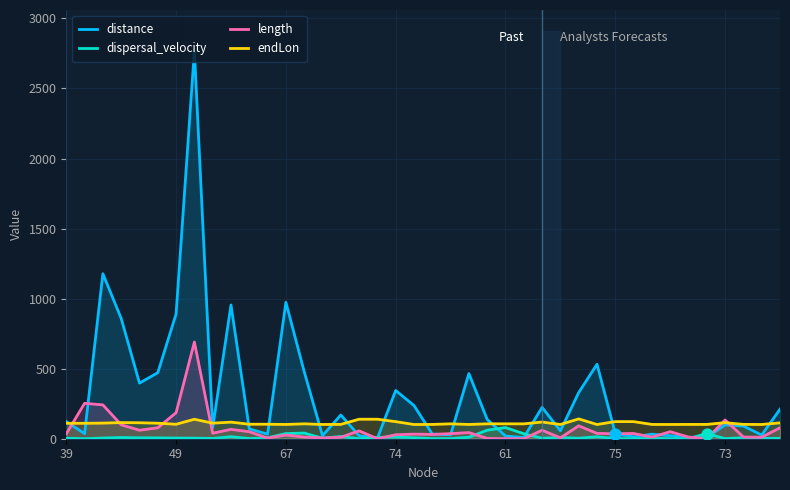

Which series reaches the maximum Y coordinate?

distance